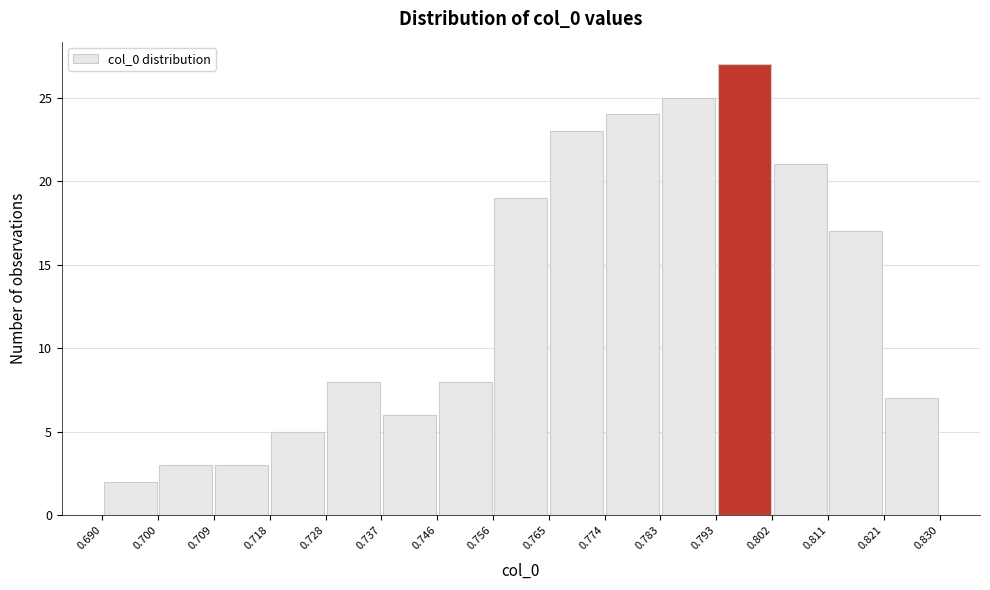

Reading left to right, list every bar in this chart as the range it spans on the x-axis followed by its height. The values are not printed on the chart, so give them approximately, as read against the axis.

0.690 to 0.700: 2
0.700 to 0.709: 3
0.709 to 0.718: 3
0.718 to 0.728: 5
0.728 to 0.737: 8
0.737 to 0.746: 6
0.746 to 0.756: 8
0.756 to 0.765: 19
0.765 to 0.774: 23
0.774 to 0.783: 24
0.783 to 0.793: 25
0.793 to 0.802: 27
0.802 to 0.811: 21
0.811 to 0.821: 17
0.821 to 0.830: 7